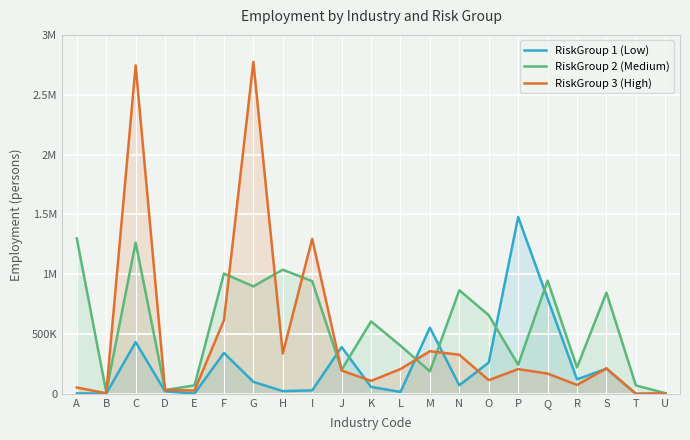

Is it true that RiskGroup 2 (Medium) equals 242556.3 at P?

True